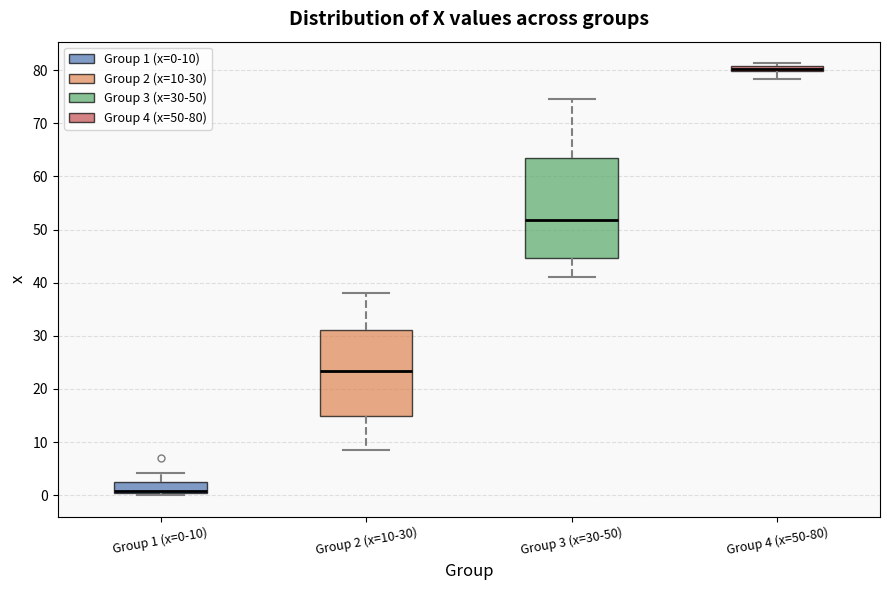

Where is the lower edge of the box for Group 2 (x=10-30) on the y-axis? The values are not printed on the chart, so give them approximately, as read against the axis.

15